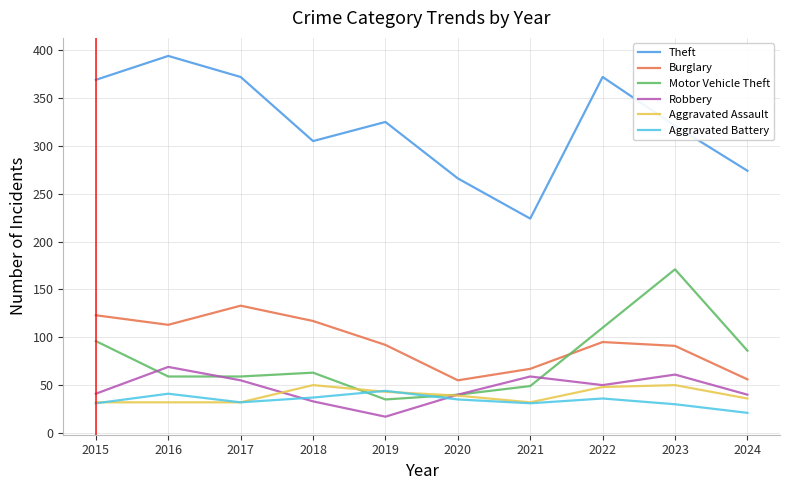

After their last crossing, which series has the higher values: Burglary or Motor Vehicle Theft?

Motor Vehicle Theft